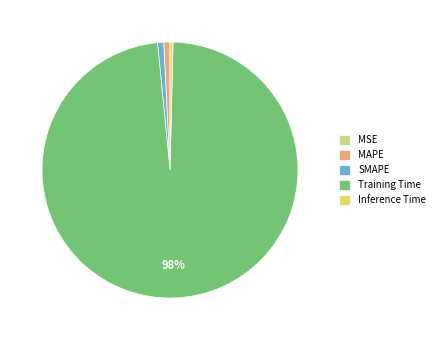

Which slice is the largest?

Training Time